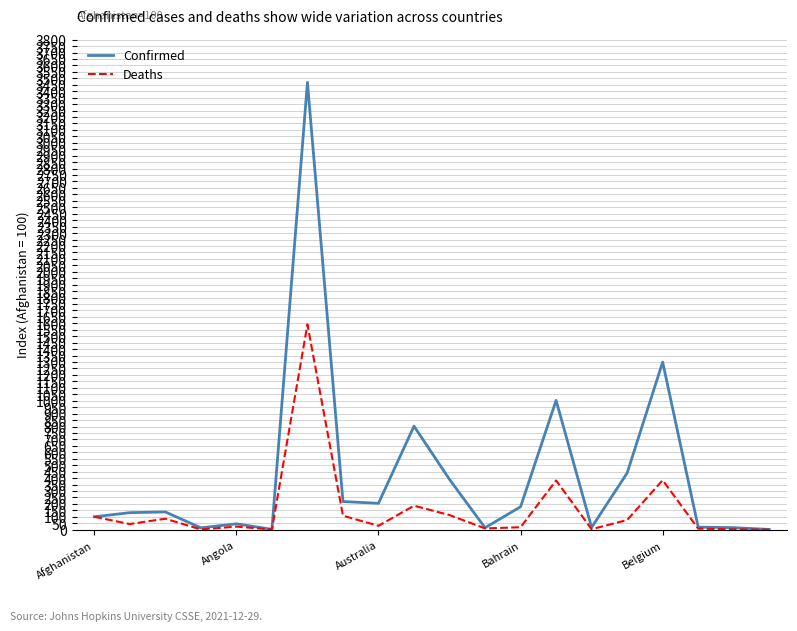

What is the lowest value of the Confirmed series?

1.7